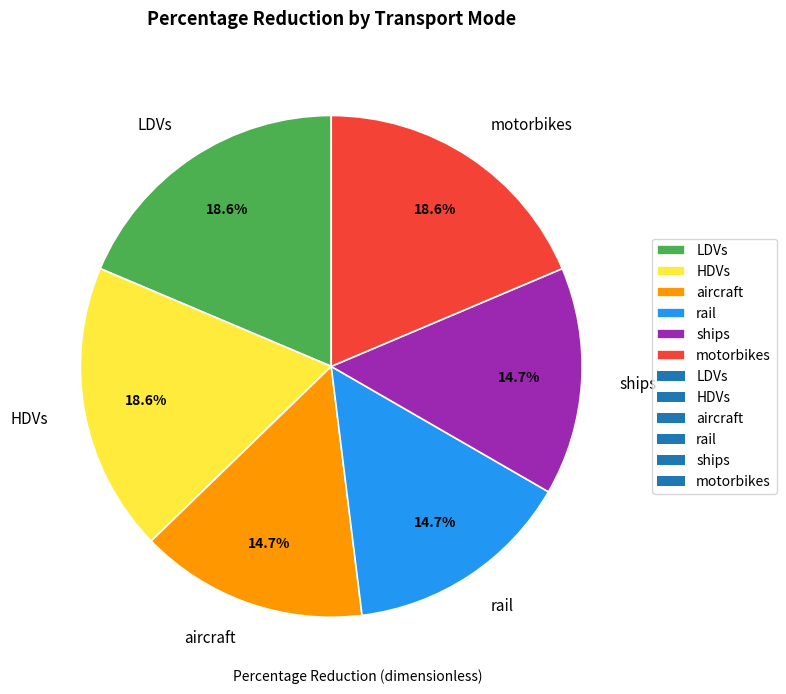

Is aircraft the majority of the pie?

No